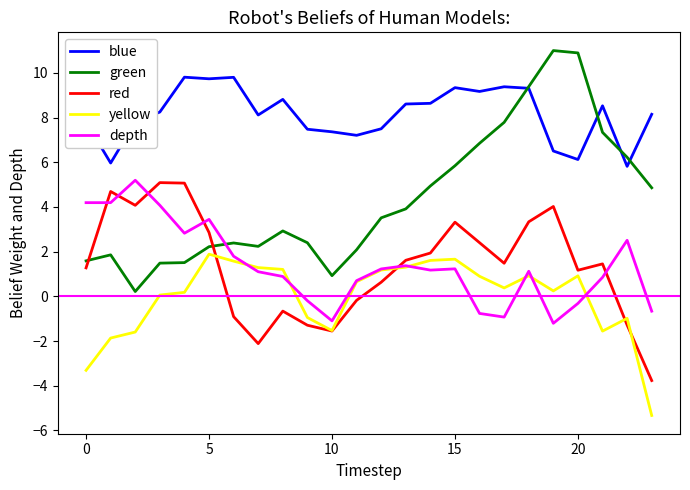

Which series has the largest range (max minus min)?

green